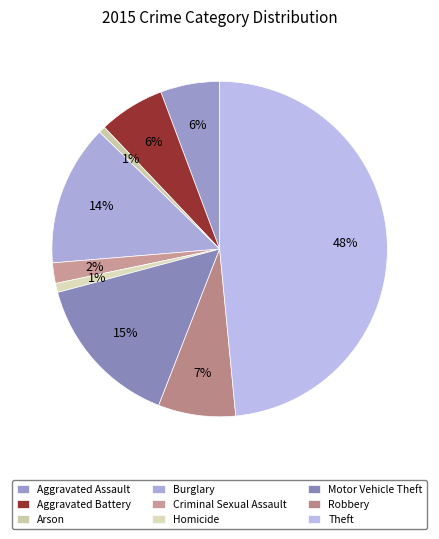

Is it true that Arson is 14% of the pie?

False